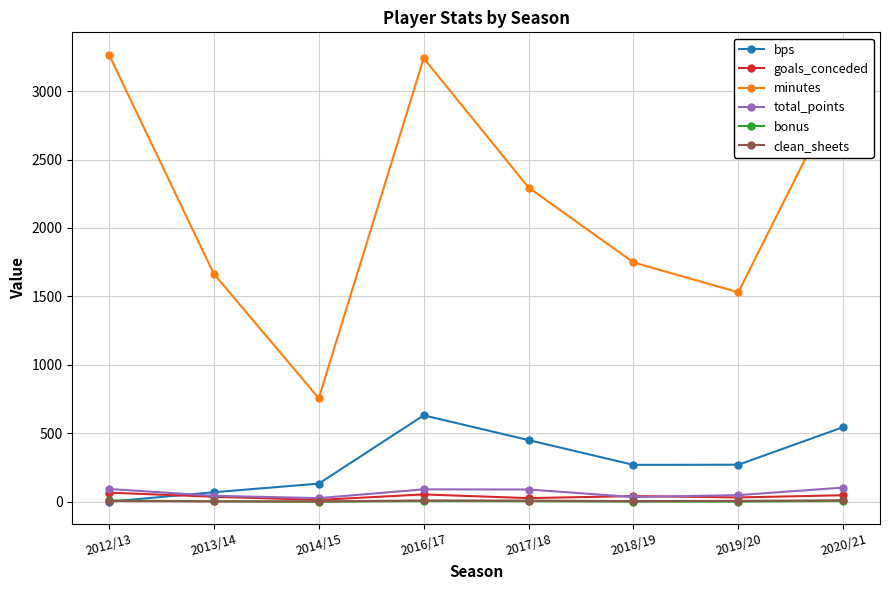

The value of total_points at 2017/18 is 89. True or false?

True